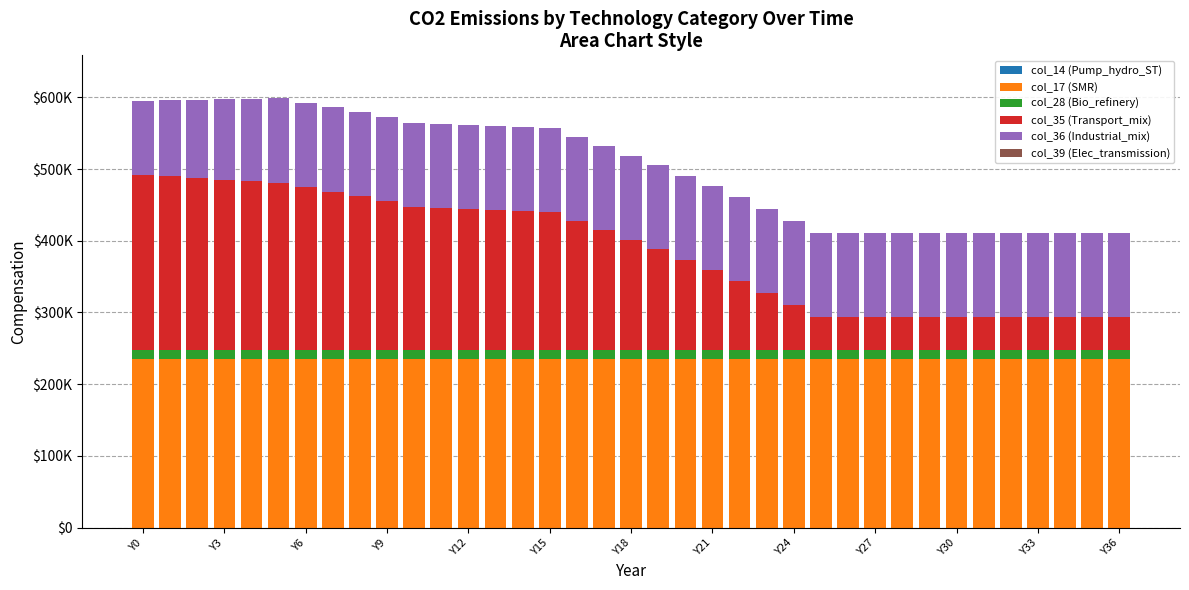

Which series has the largest total across all categories?

col_17 (SMR)